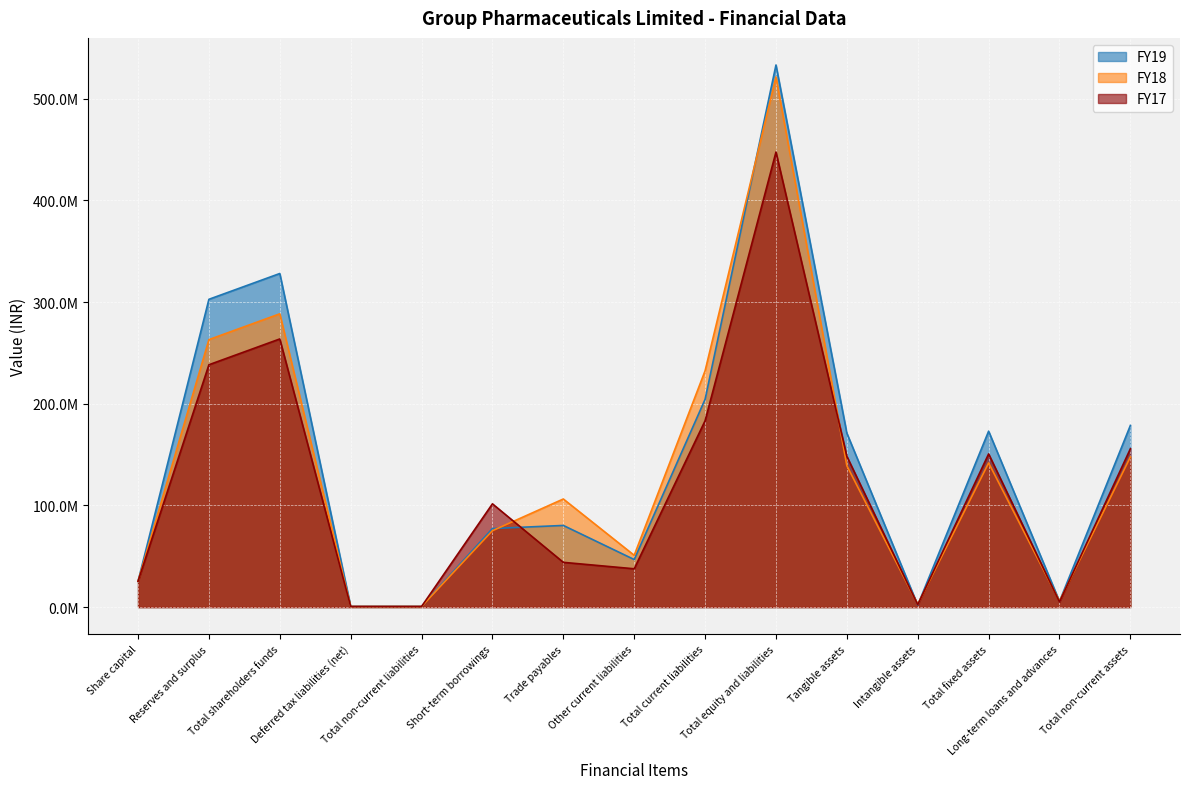

List the series in order of their overall mean, highest first.

FY19, FY18, FY17